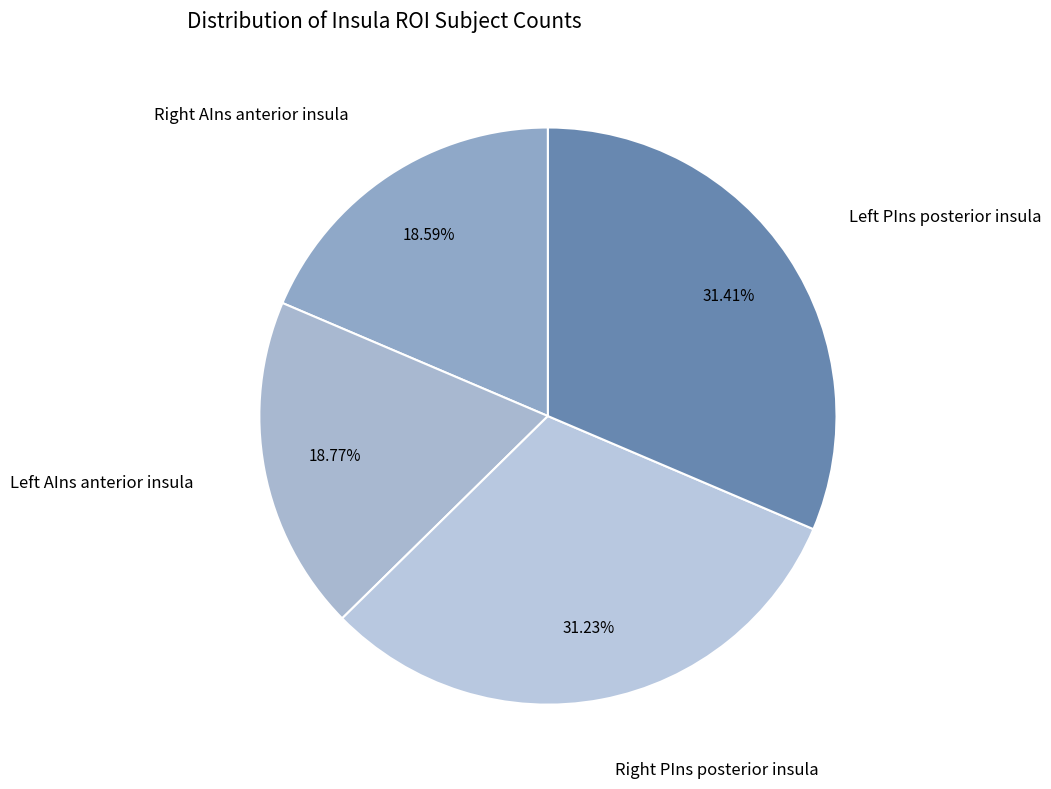

Which category has the biggest portion of the pie?

Left PIns posterior insula